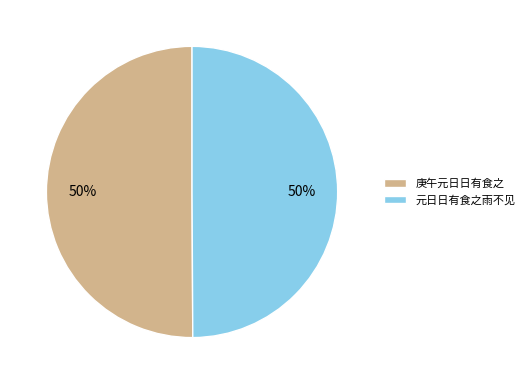

To the nearest percent, what is the average slice percentage?

50%